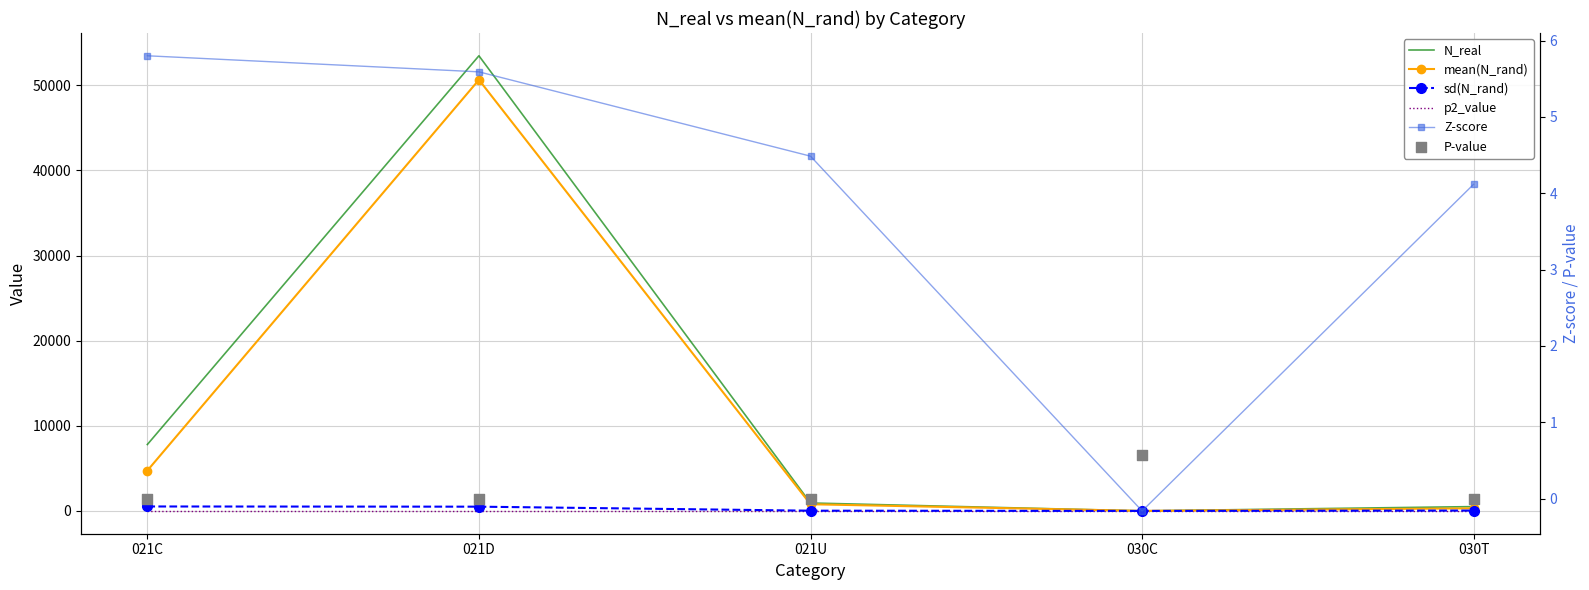

Which series has the largest total across all categories?

N_real